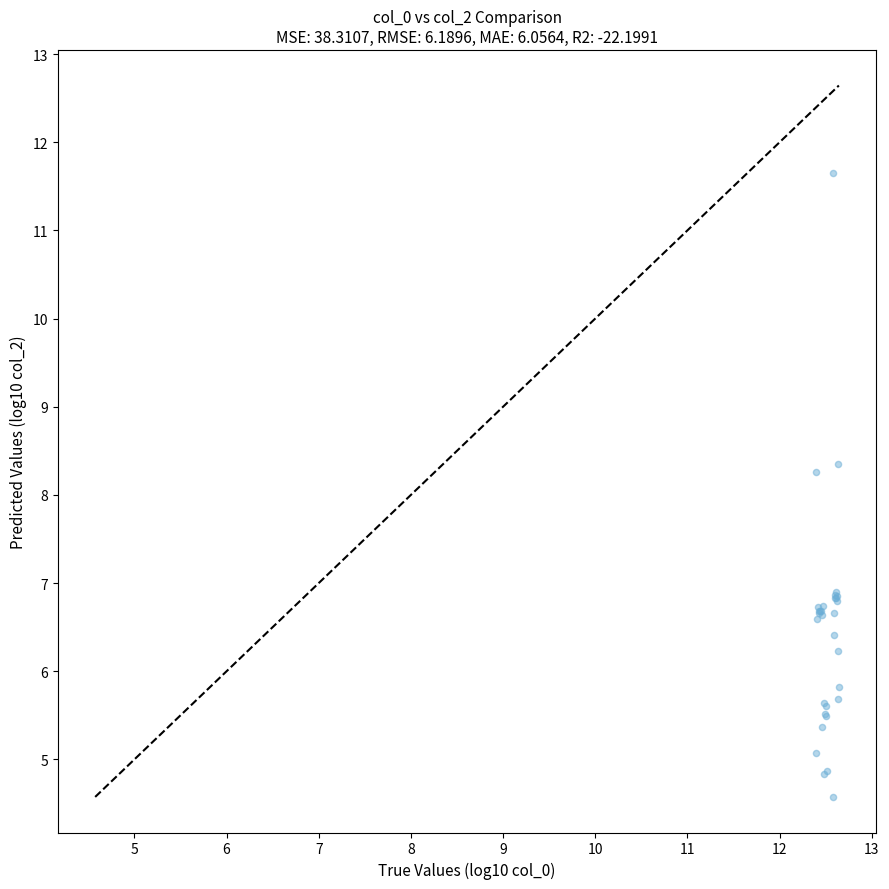

What Y value in the scatter plot is closest to 8?

8.3